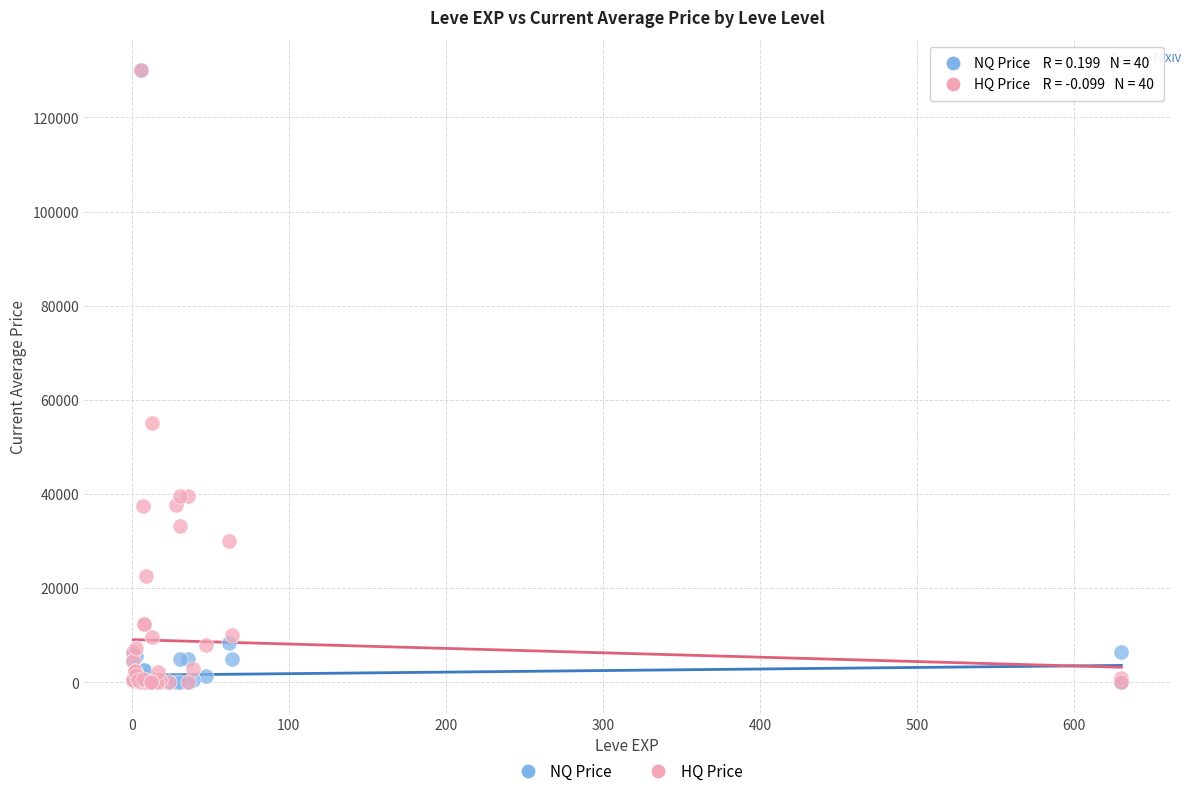

What are all the series names shown in the legend?

NQ Price, HQ Price